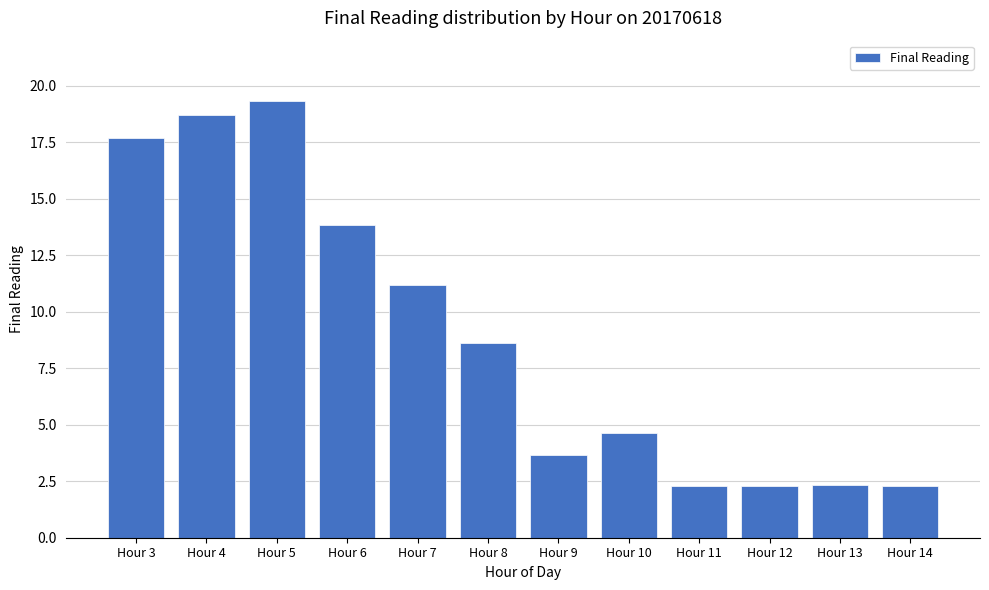

What is the average value?

8.9